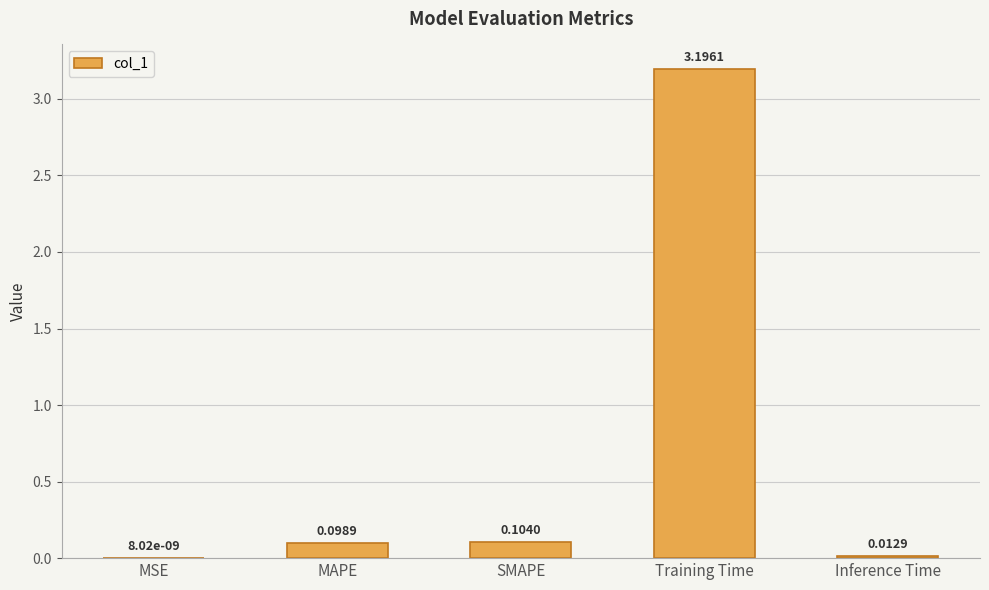

What is the change in value from MSE to Training Time?

+3.2